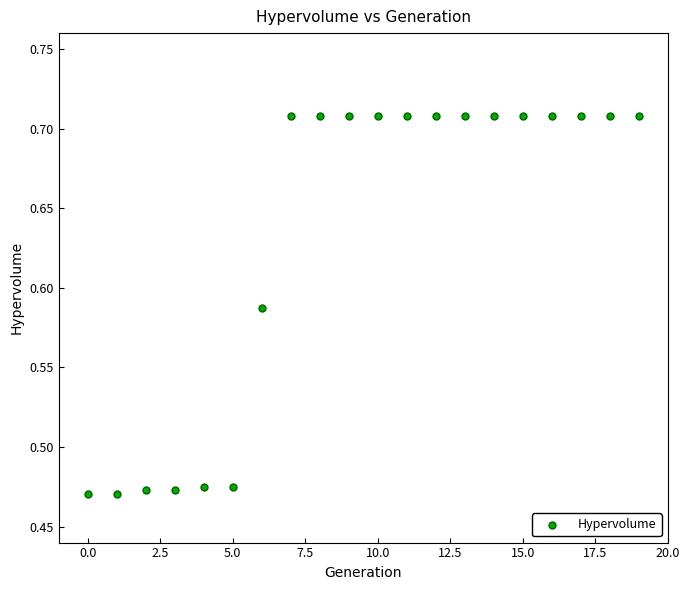

How many data points are displayed?

20